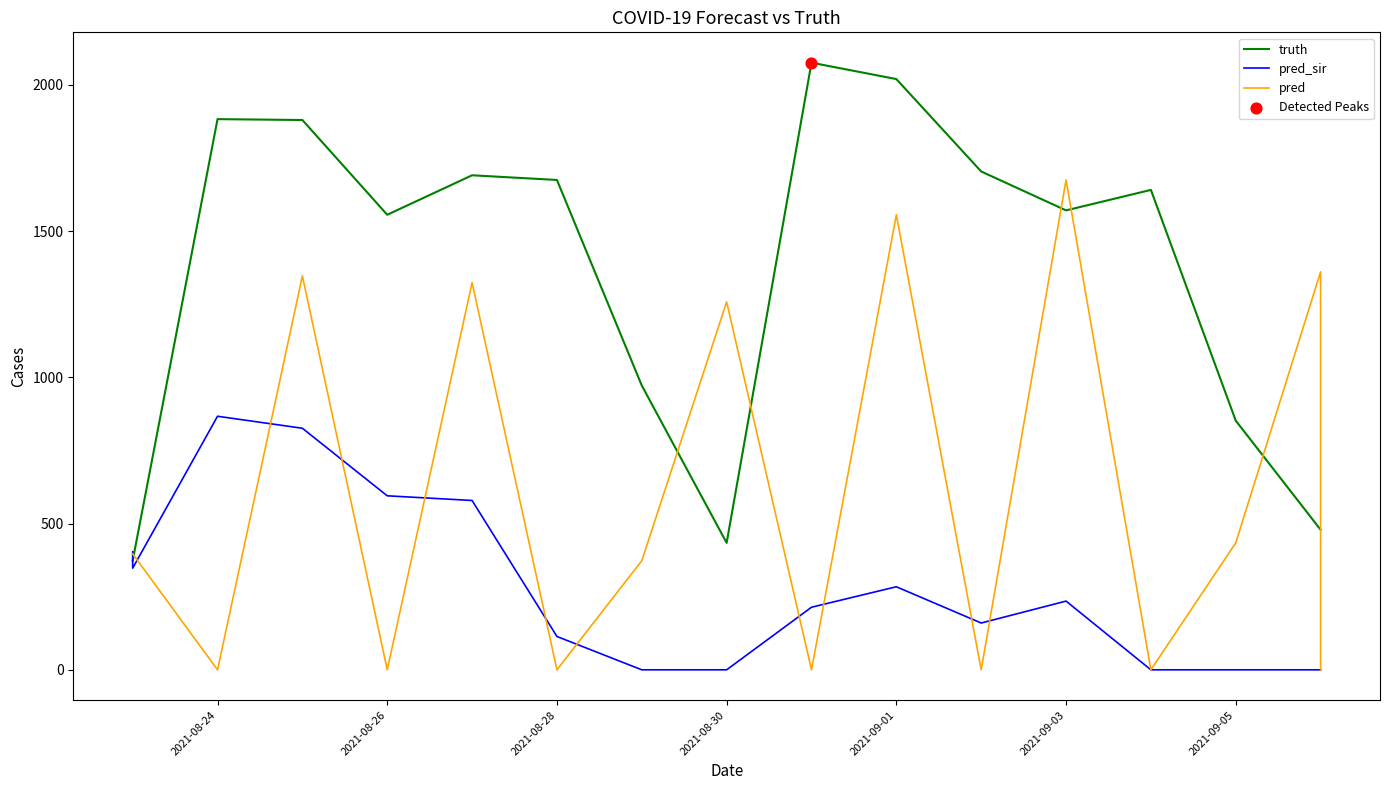

Which series has the largest total across all categories?

truth